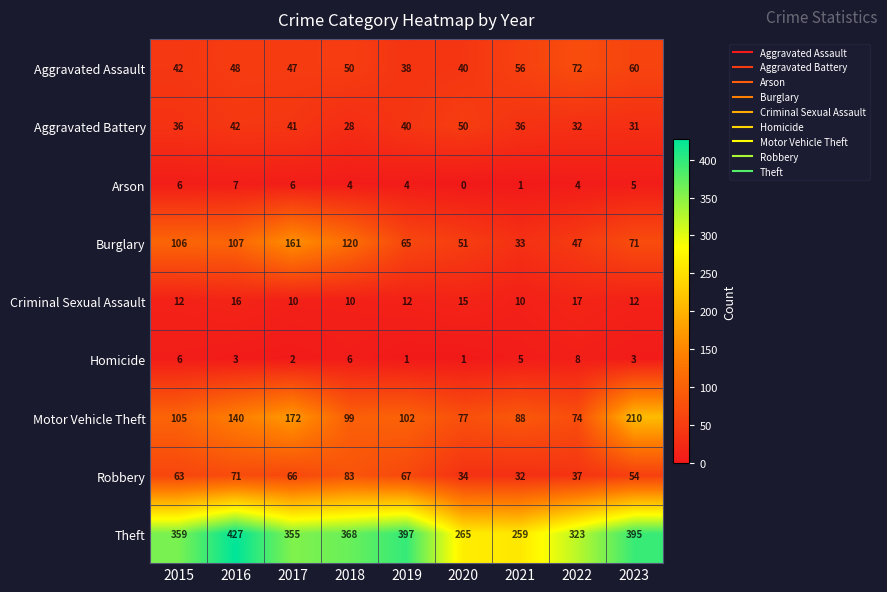

What is the difference between the second highest and second lowest values in the Robbery series?

37